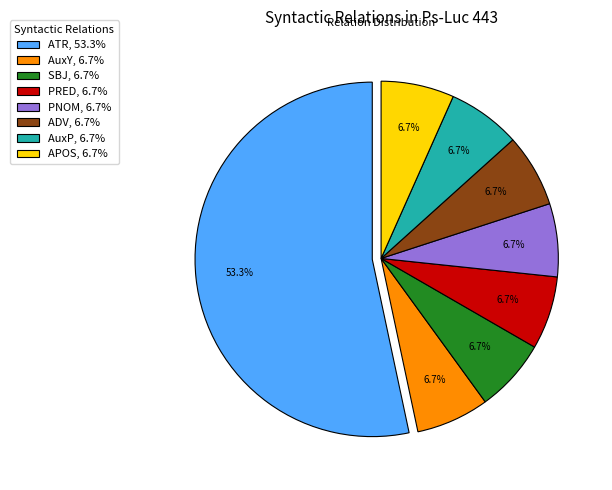

The APOS slice represents 7% of the pie. True or false?

True